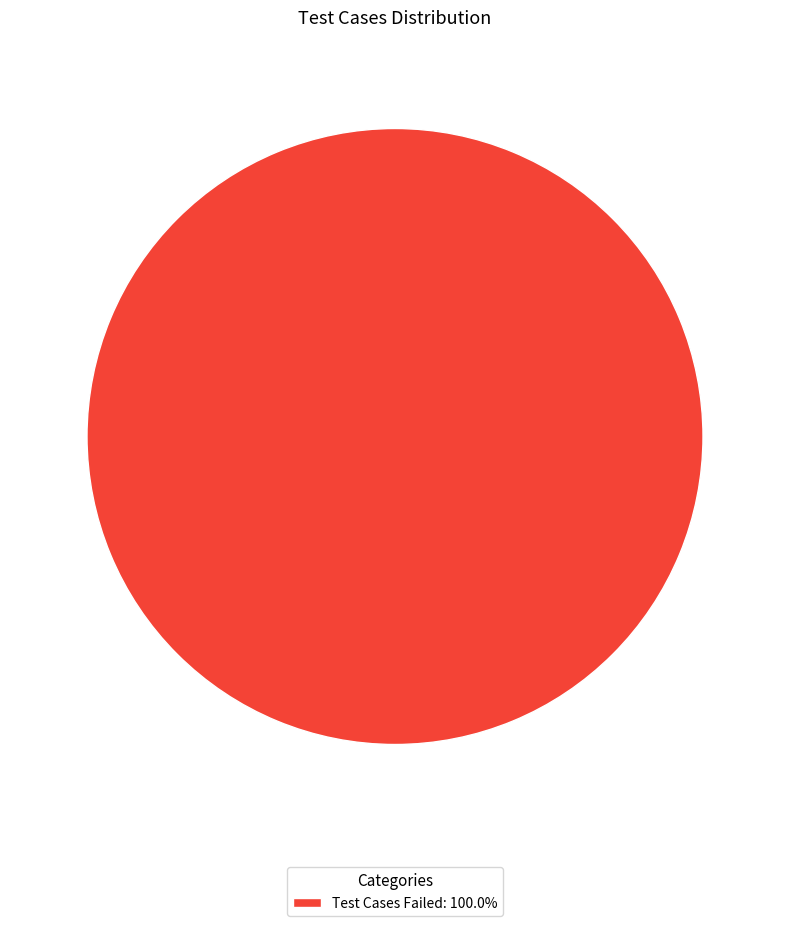

Is there a majority slice in this chart?

Yes